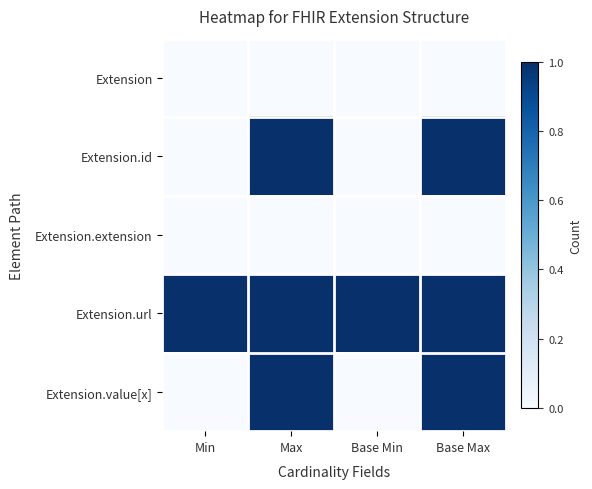

How many categories are shown in the chart?

4